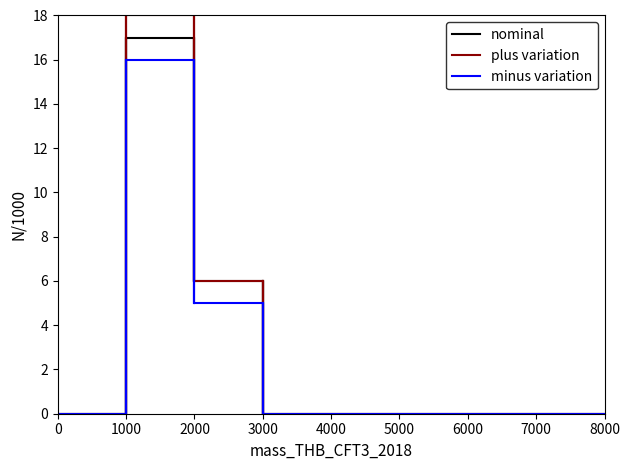

What is the label of the 8th point from the left?

7000